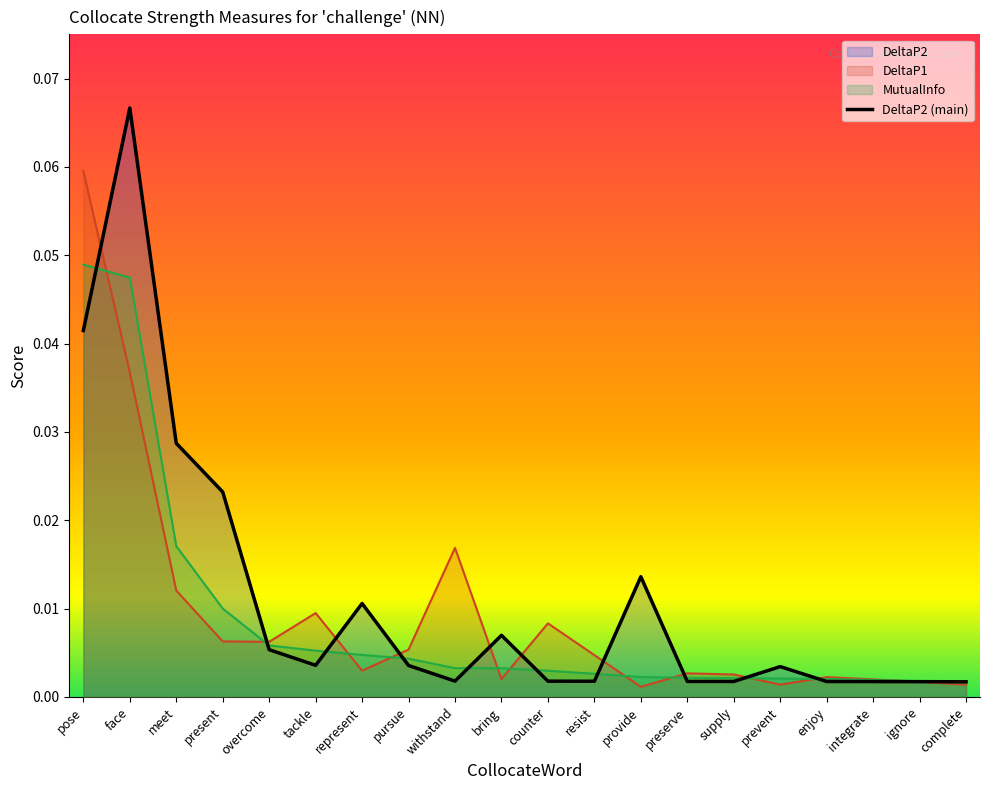

Reading right to left, transcribe all the data shown in this chart.

DeltaP2: 0.0	0.0	0.0	0.0	0.0	0.0	0.0	0.0	0.0	0.0	0.0	0.0	0.0	0.0	0.0	0.0	0.0	0.0	0.1	0.0
DeltaP1: 0.0	0.0	0.0	0.0	0.0	0.0	0.0	0.0	0.0	0.0	0.0	0.0	0.0	0.0	0.0	0.0	0.0	0.0	0.0	0.1
MutualInfo: 0.0	0.0	0.0	0.0	0.0	0.0	0.0	0.0	0.0	0.0	0.0	0.0	0.0	0.0	0.0	0.0	0.0	0.0	0.0	0.0